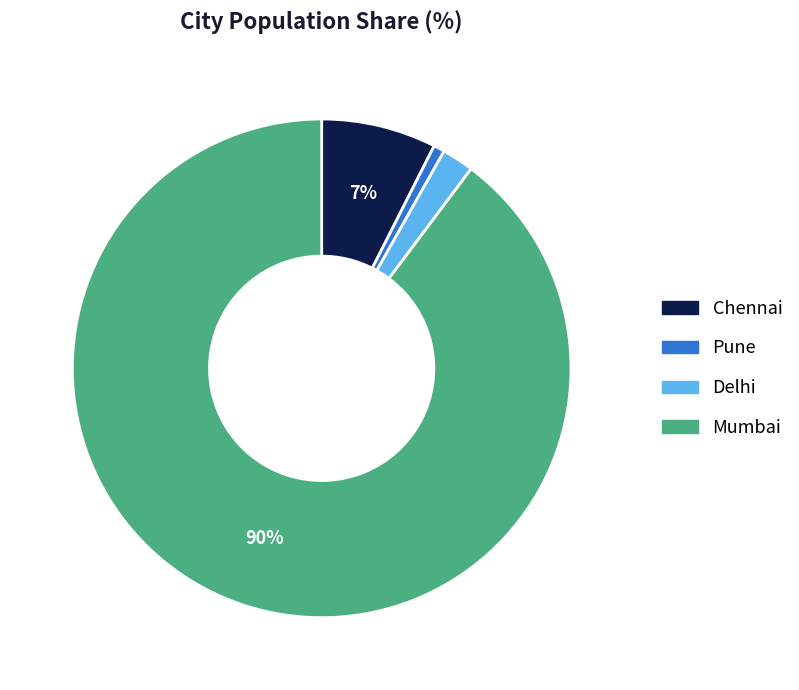

Is it true that Mumbai is 90% of the pie?

True